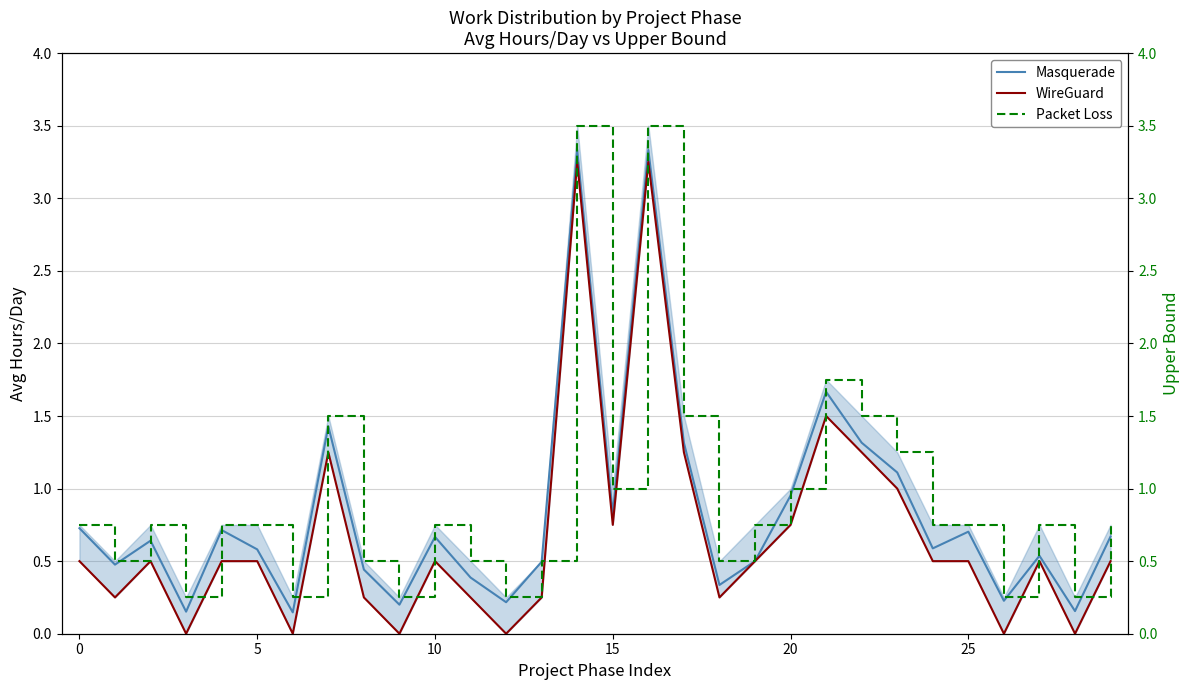

Does the chart display data point markers on the line(s)?

No